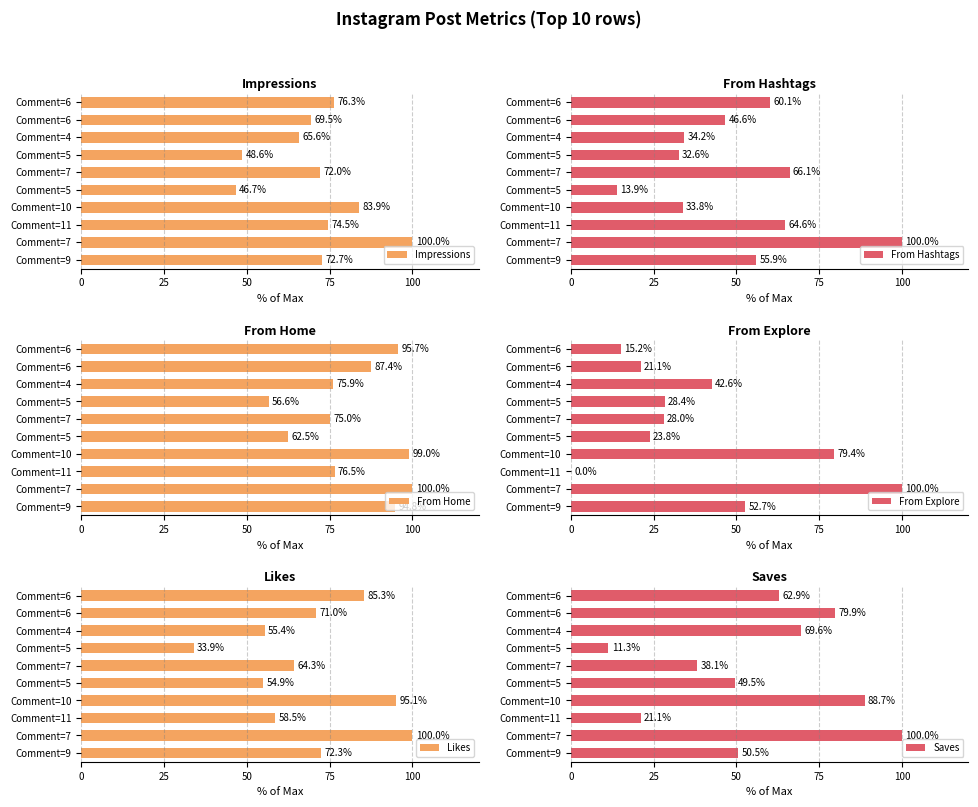

Which series has the largest total across all categories?

From Home